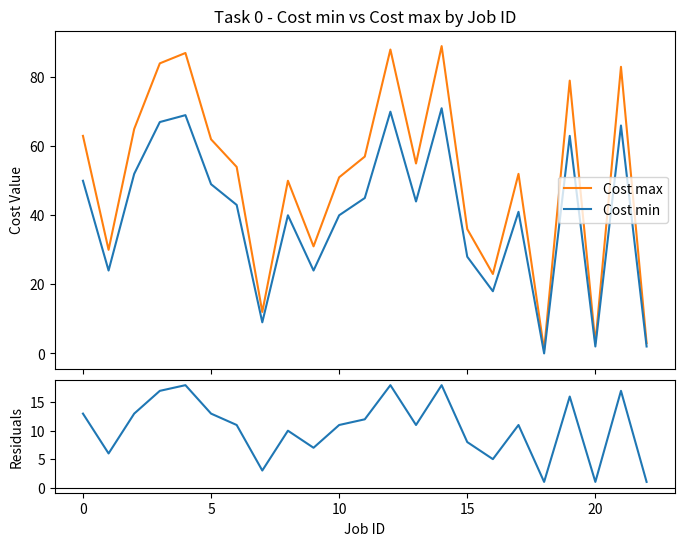

Which series has the largest total across all categories?

Cost max